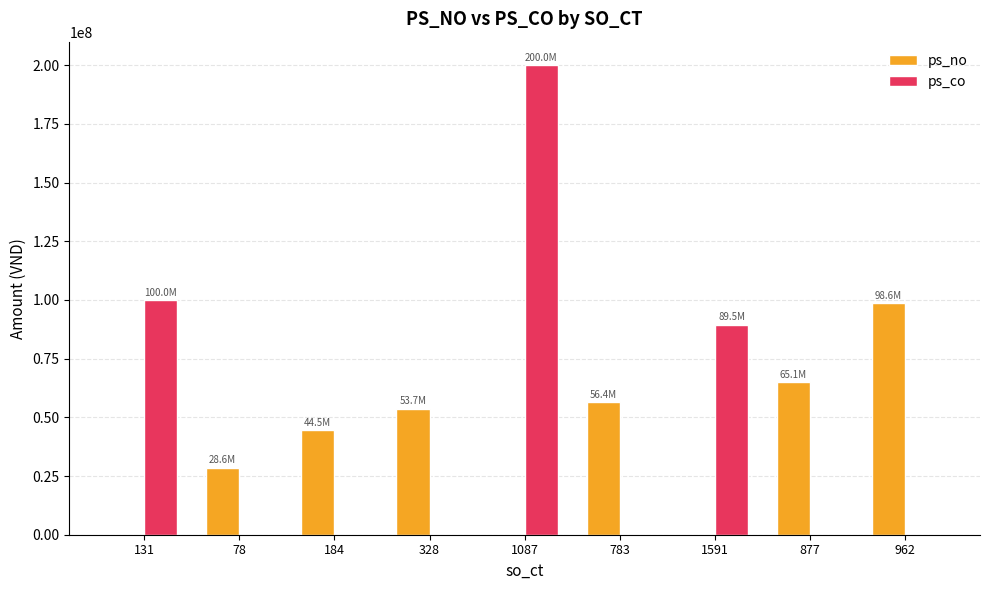

True or false: ps_no has a value of 0 at 1591.

True